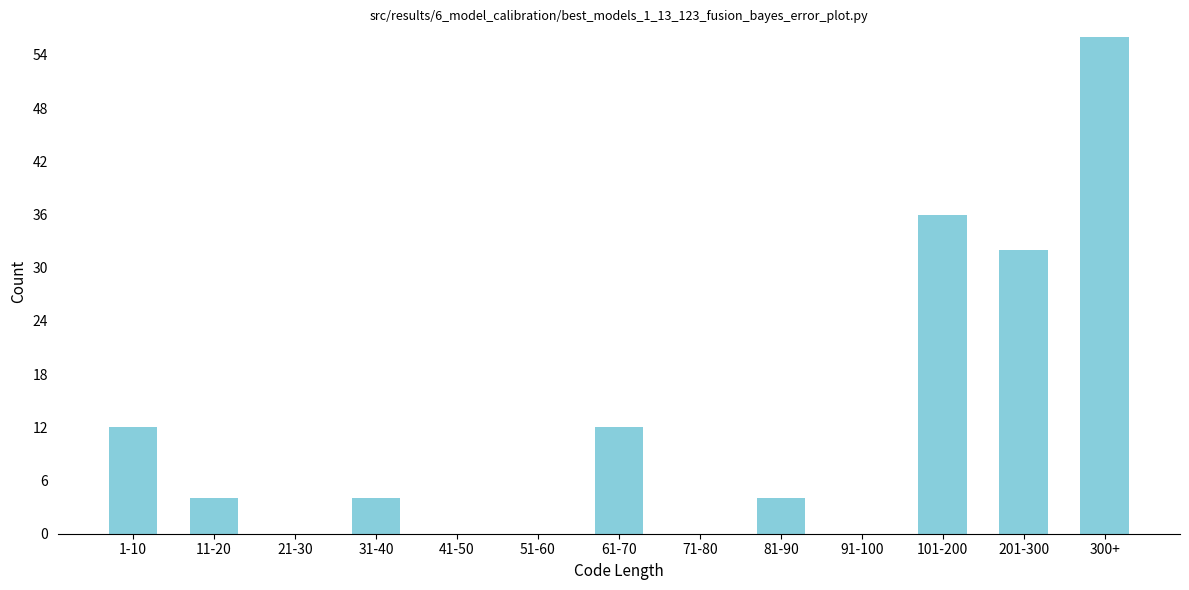

Reading left to right, extract all data points from this chart.

1-10=12	11-20=4	21-30=0	31-40=4	41-50=0	51-60=0	61-70=12	71-80=0	81-90=4	91-100=0	101-200=36	201-300=32	300+=56